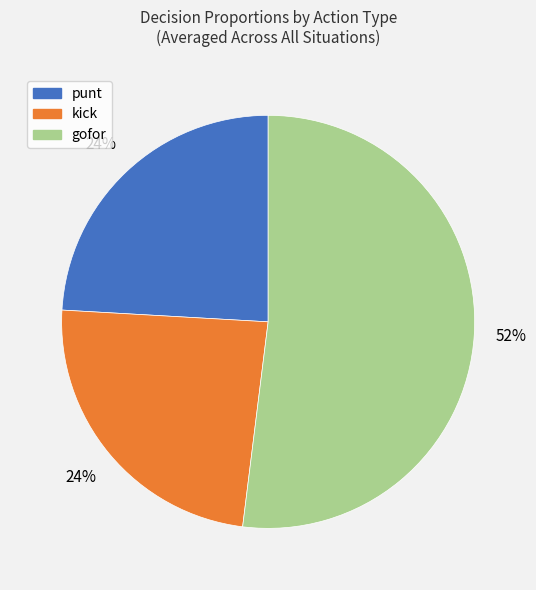

Does gofor account for over 50% of the chart?

Yes